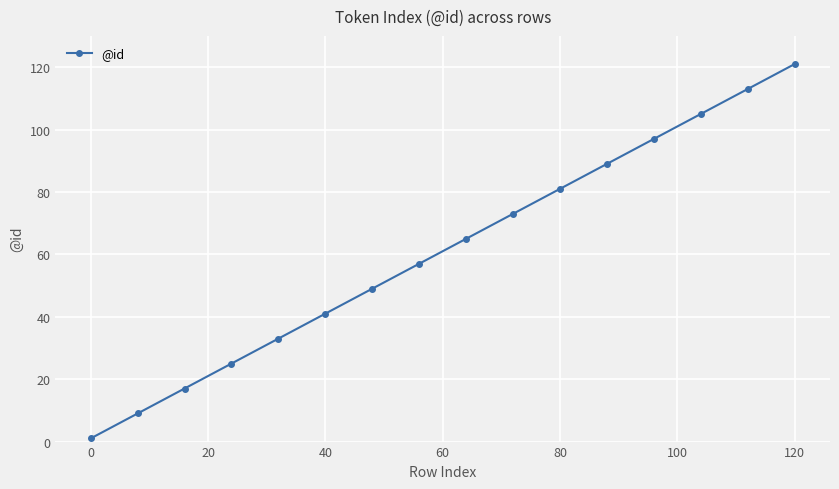

True or false: there are more than 2 points higher than both neighbors.

False